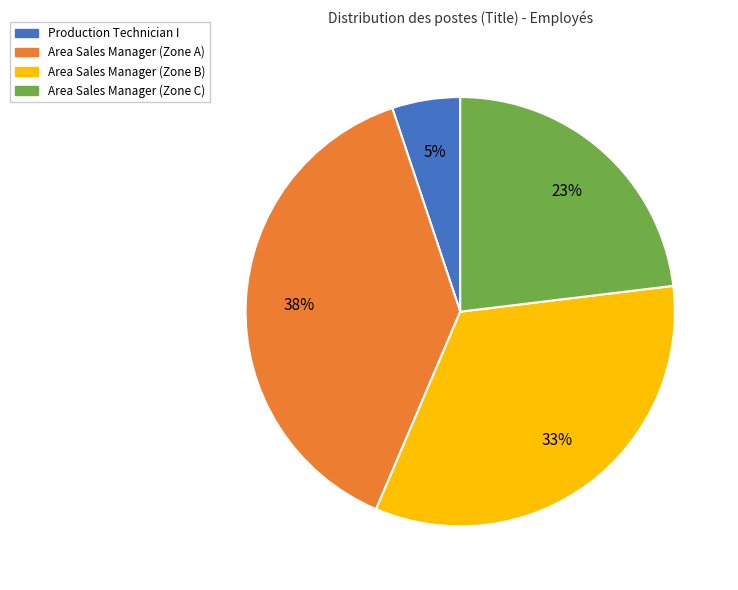

To the nearest percent, what is the average slice percentage?

25%